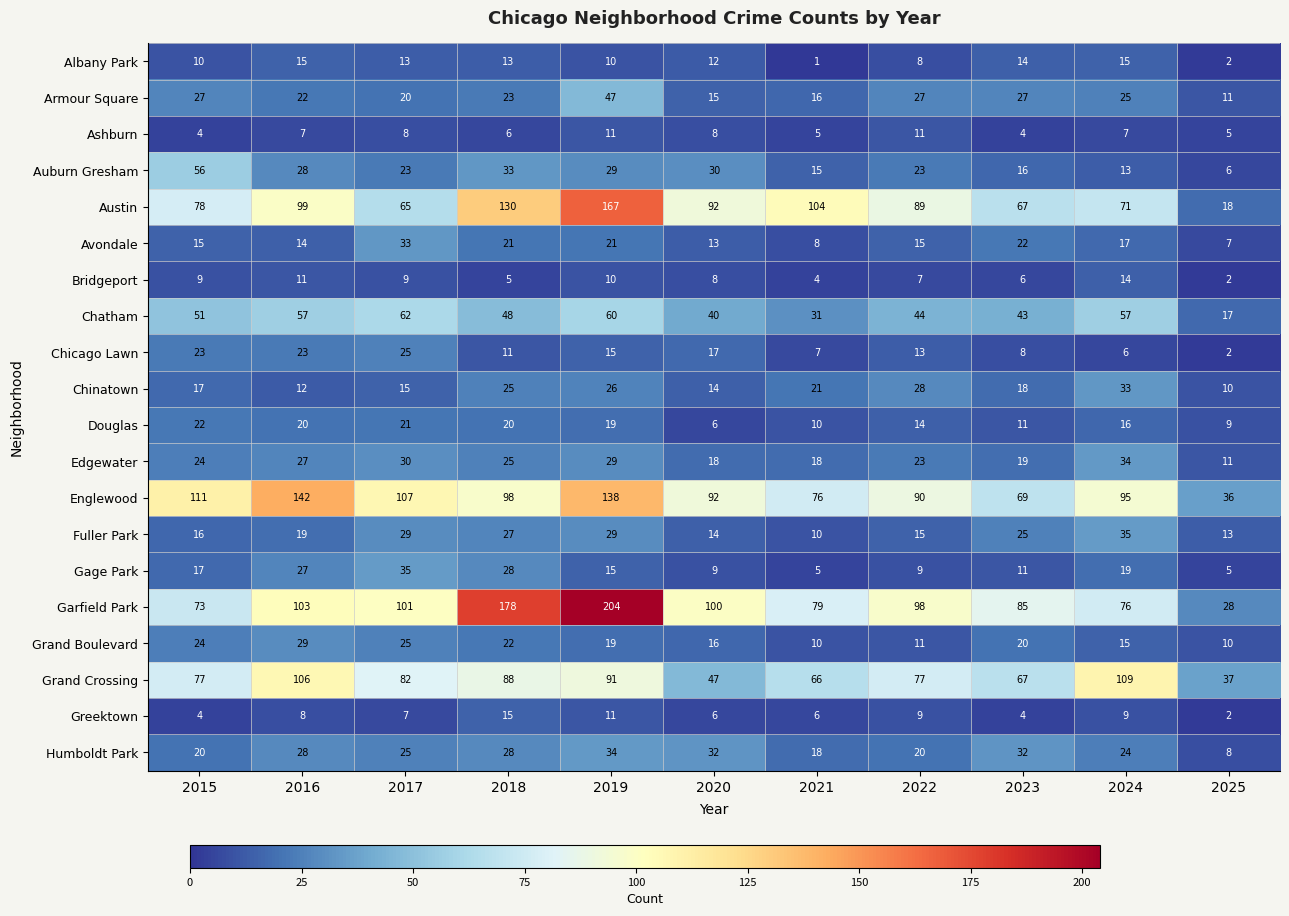

Which category has the highest value across all series?

2019